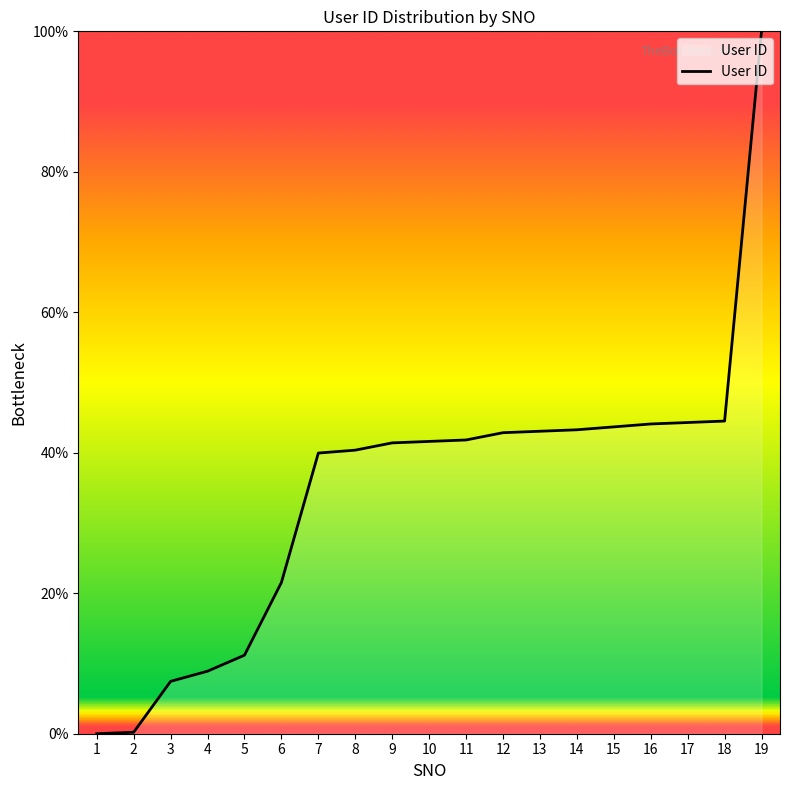

What value does the data have at 6?

21.5